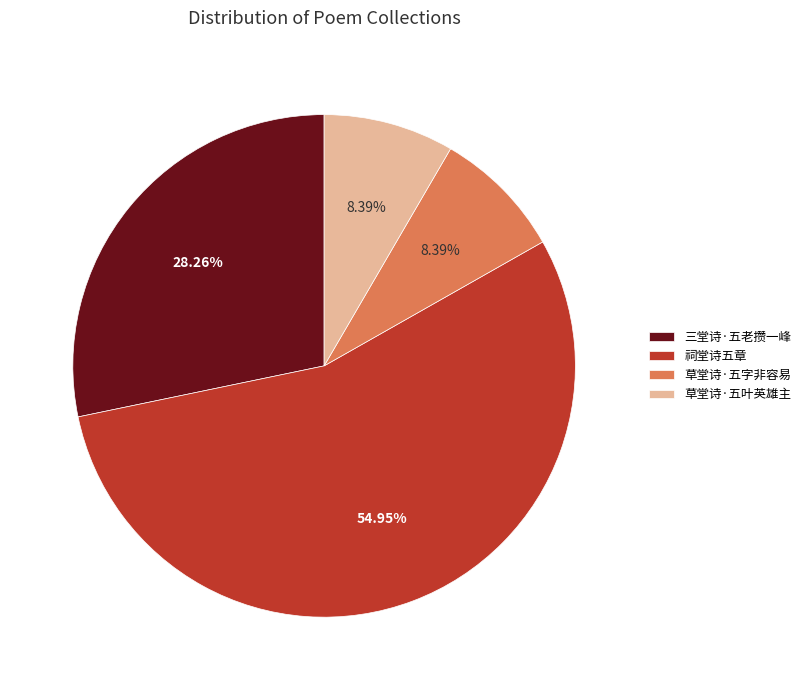

Is it true that 三堂诗·五老攒一峰 is 15% of the pie?

False